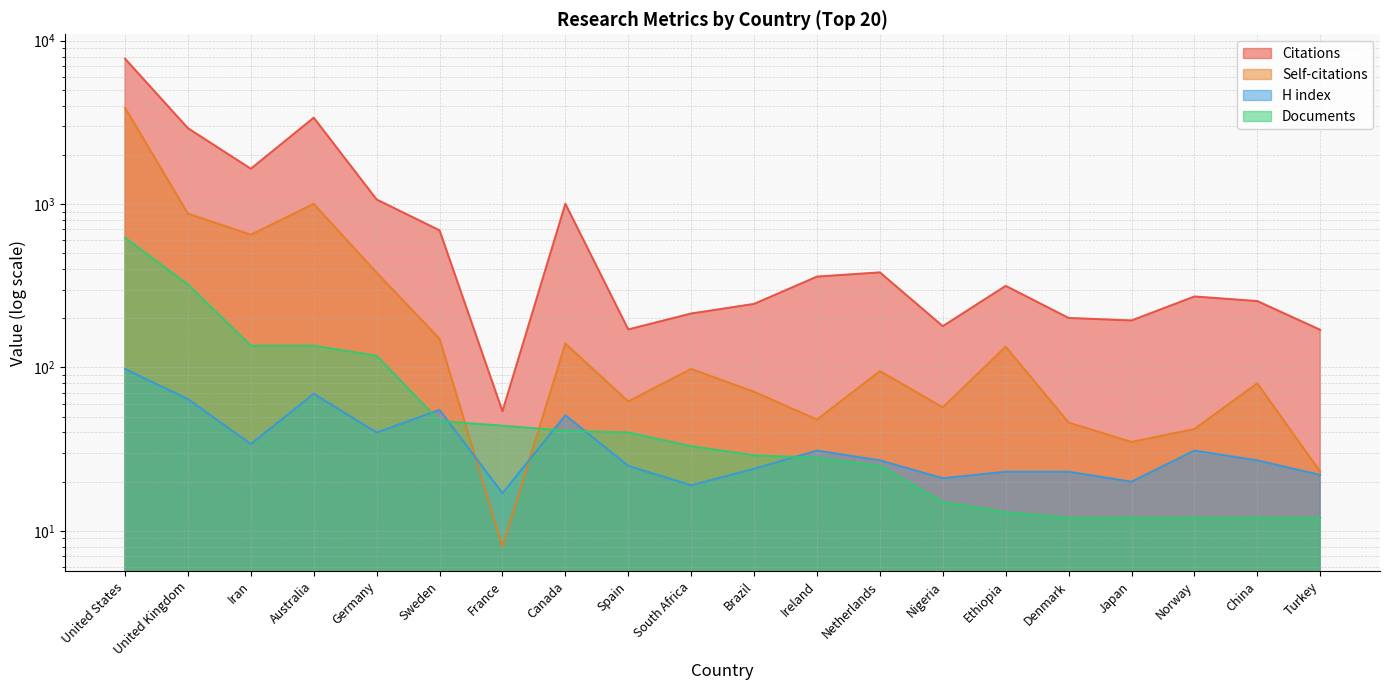

The value of Documents at Canada is 16. True or false?

False